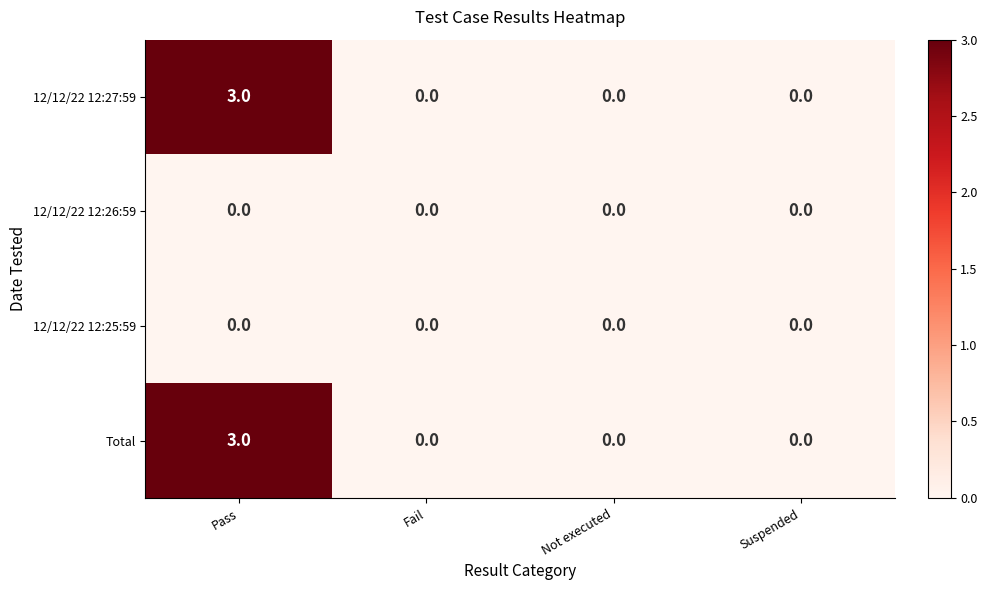

What is the maximum value for 12/12/22 12:27:59?

3